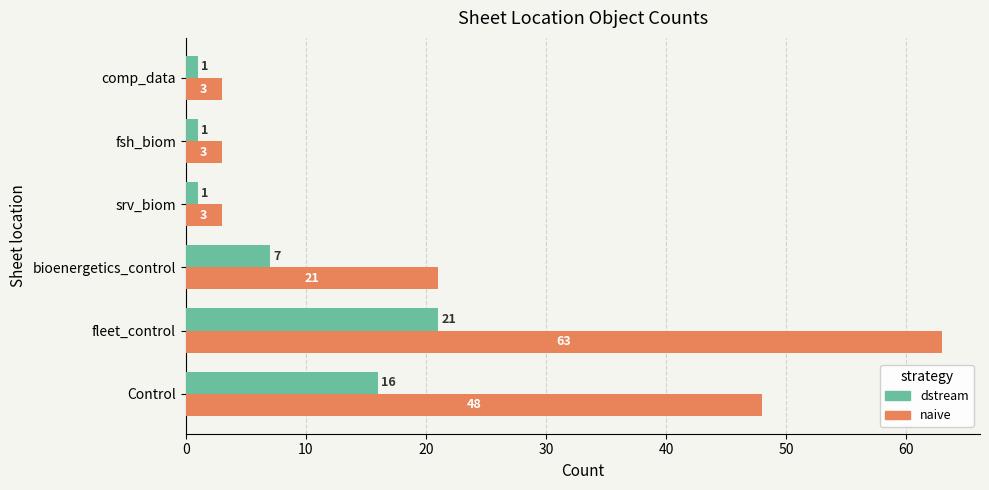

What is the difference between the maximum and second lowest values in the dstream series?

20